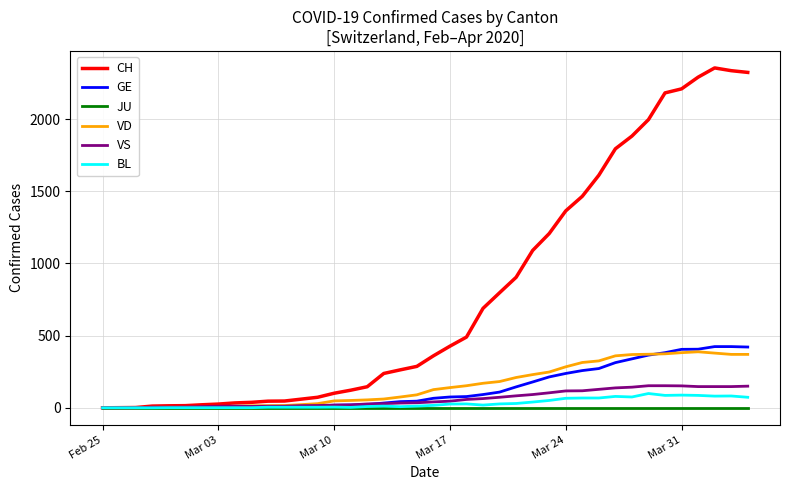

What is the greatest value displayed?

2354